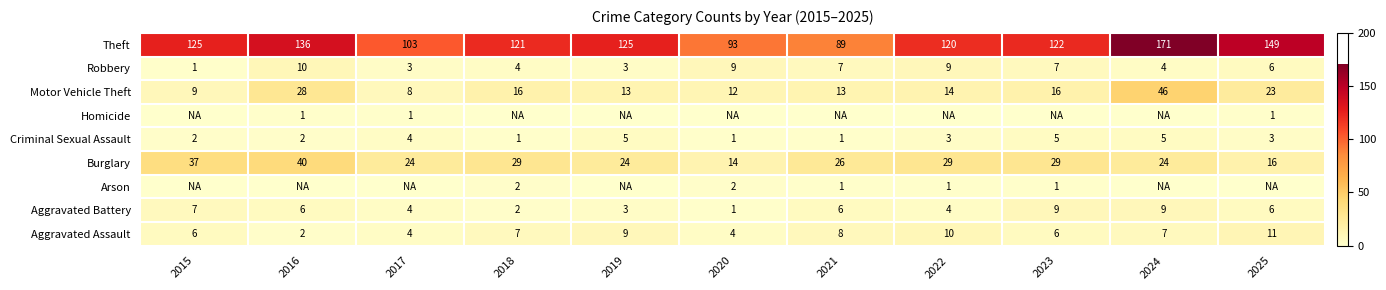

Which category has the lowest value across all series?

2015